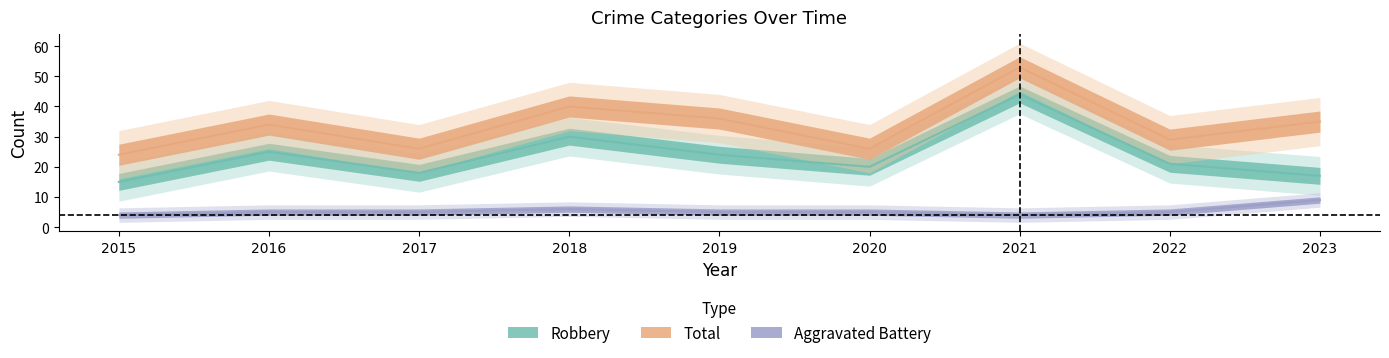

Which series has the largest total across all categories?

Total